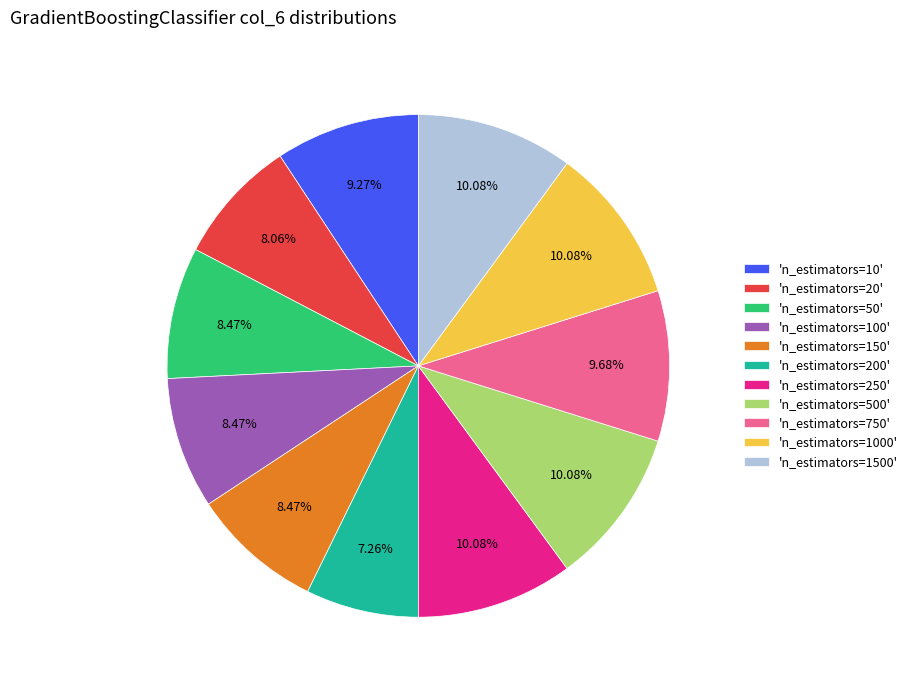

Does any single category account for the majority?

No